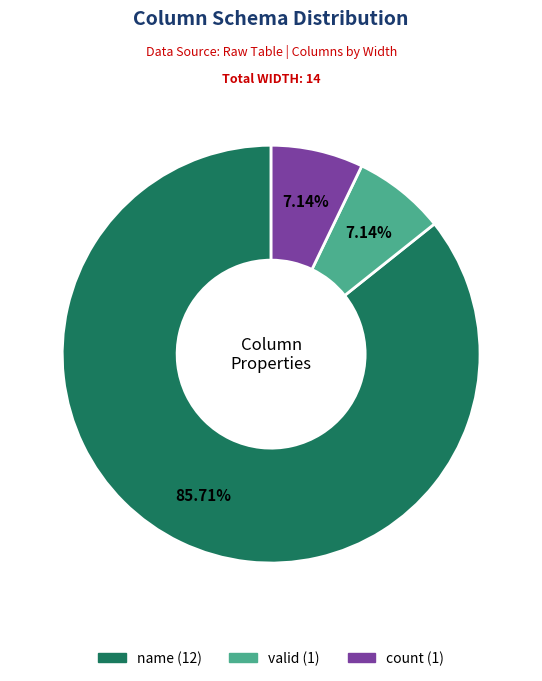

What is the majority slice?

name